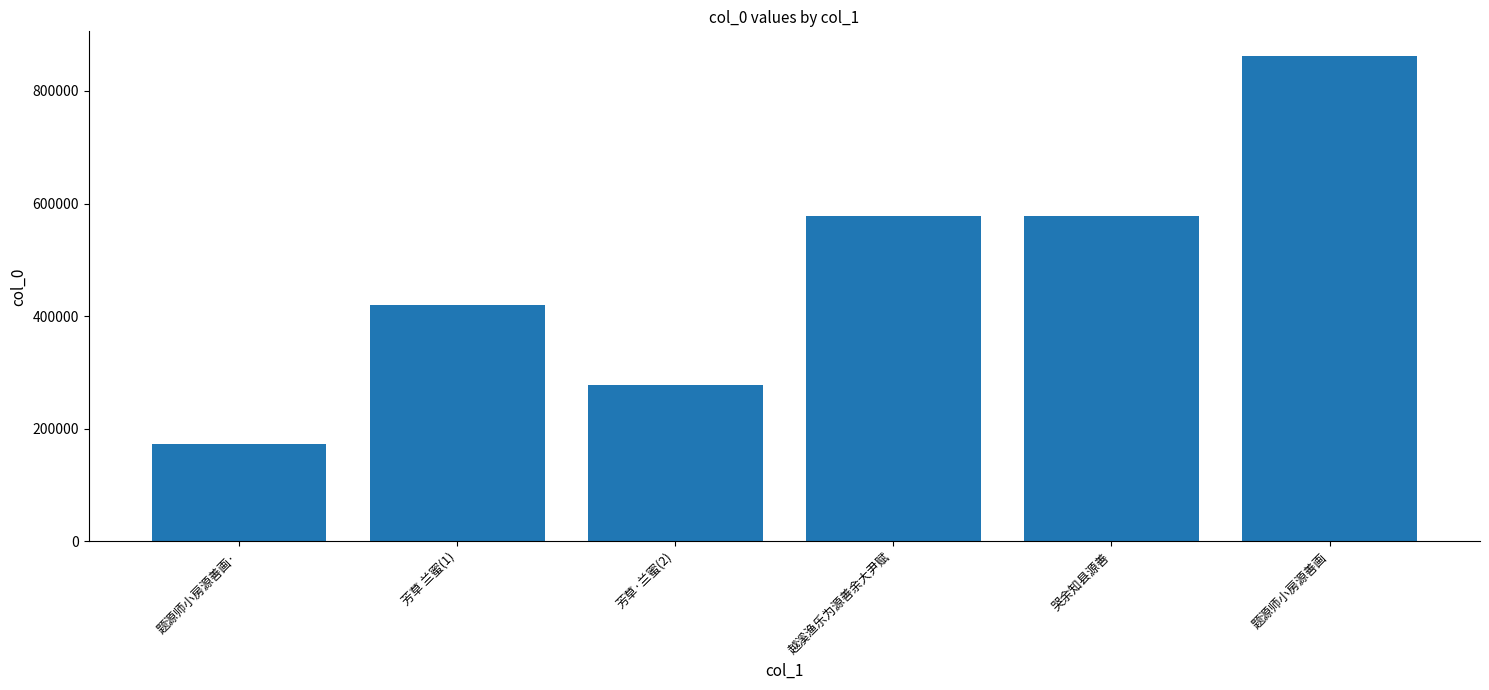

What is the label of the 6th bar from the right?

题源师小房源善画·